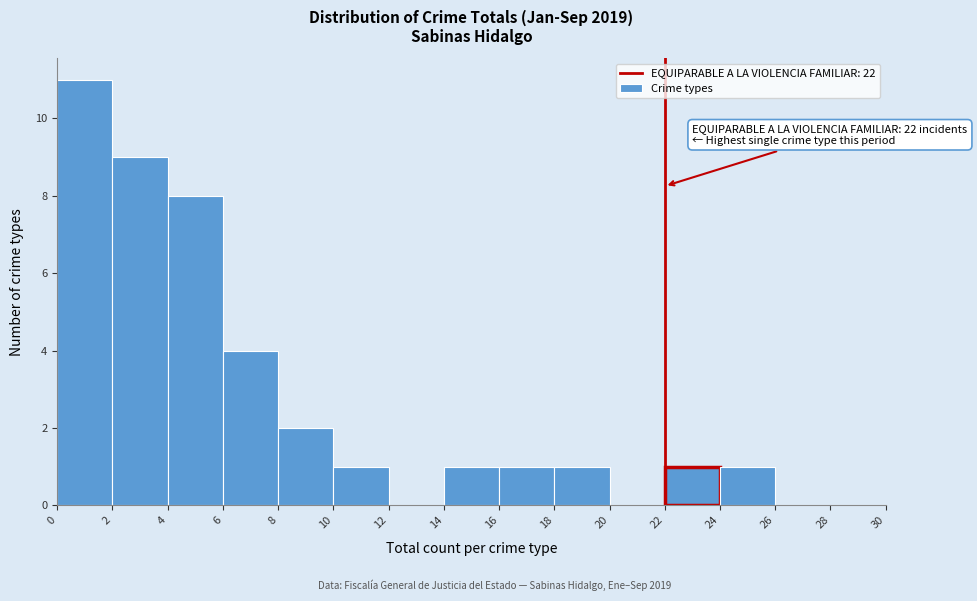

Over which range of the x-axis is the bar tallest?

0 to 2